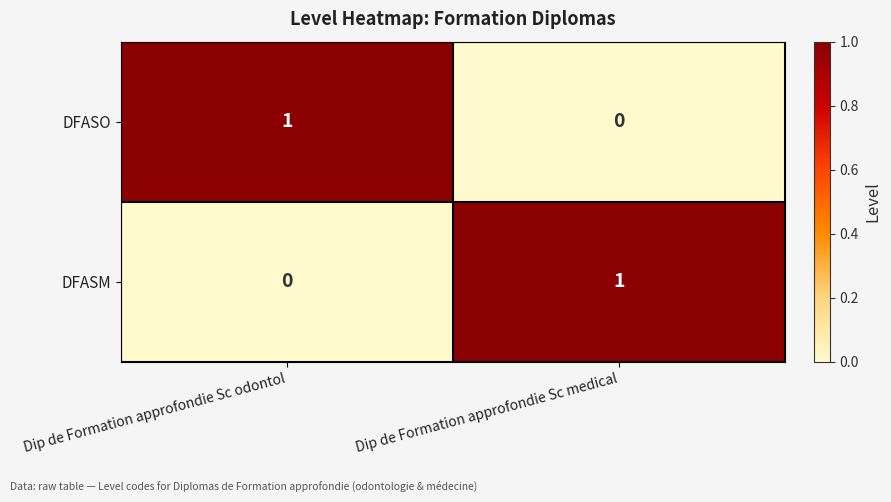

Reading left to right, what are all the values shown in this chart?

DFASO: Dip de Formation approfondie Sc odontol=1	Dip de Formation approfondie Sc medical=0
DFASM: Dip de Formation approfondie Sc odontol=0	Dip de Formation approfondie Sc medical=1